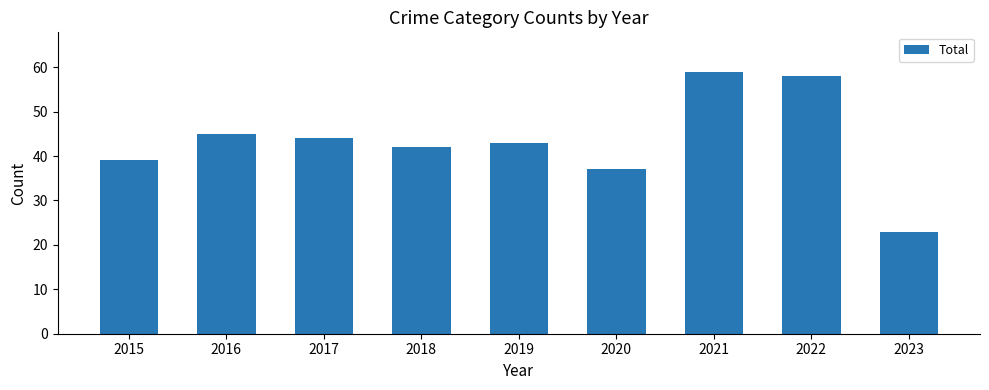

At which category does the chart reach its minimum across all series?

2023